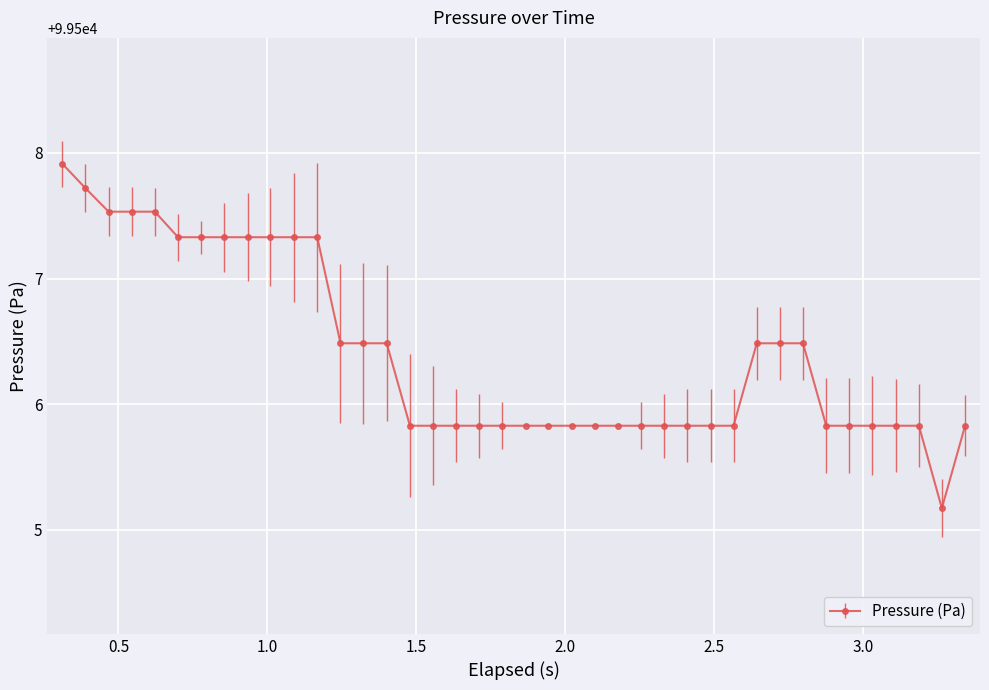

What is the average value?

99506.4